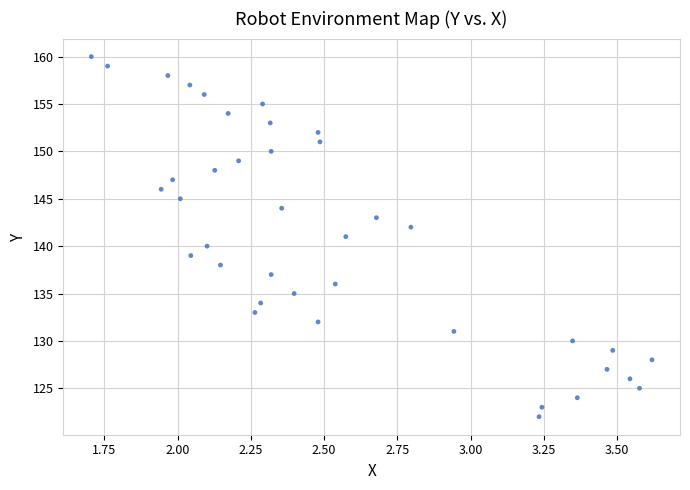

What is the range of Y values (max minus min)?

38